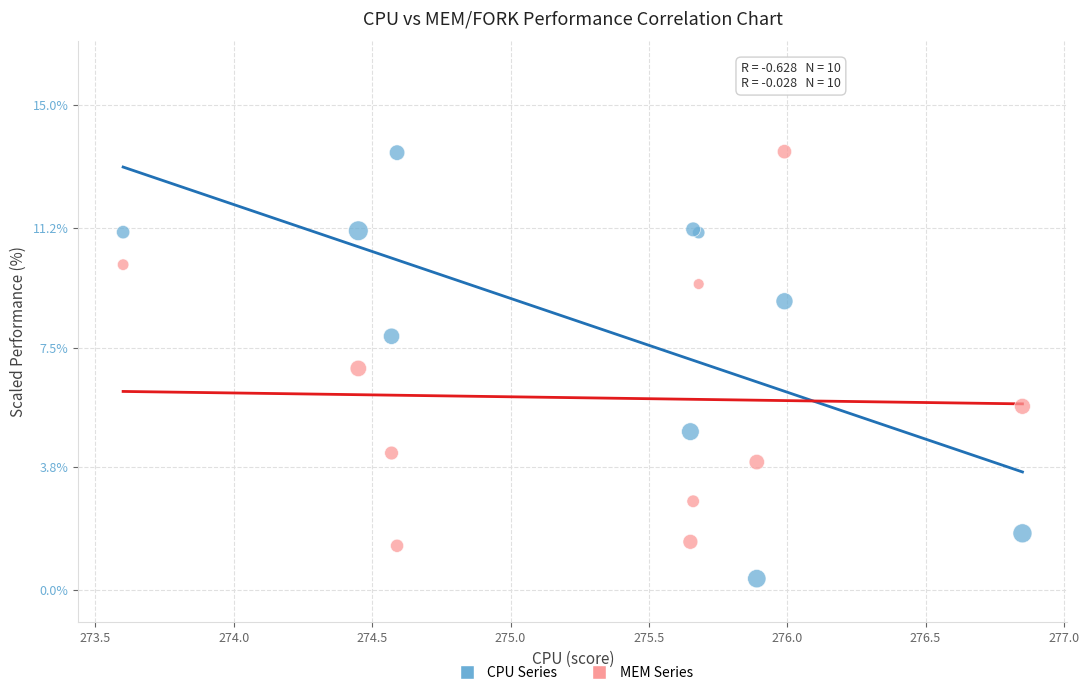

Across all series, what Y value is closest to 6?

5.7